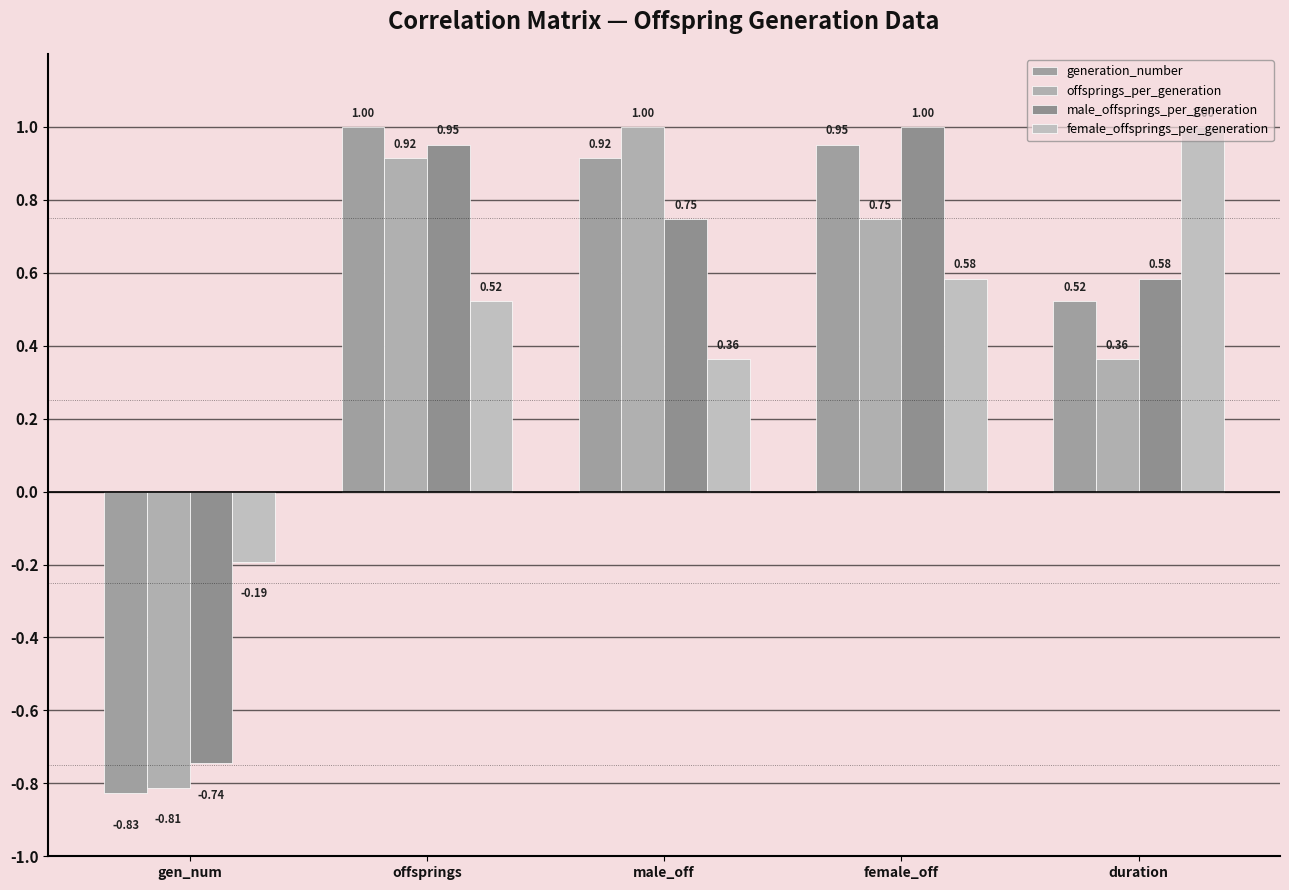

How many bars are there in total?

20